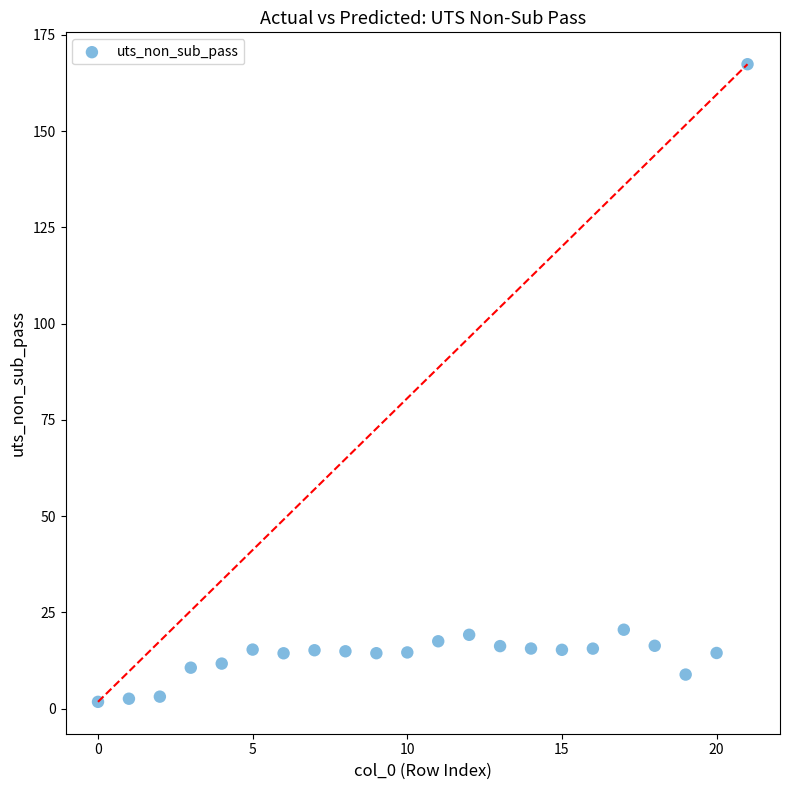

What is the range of Y values (max minus min)?

165.6